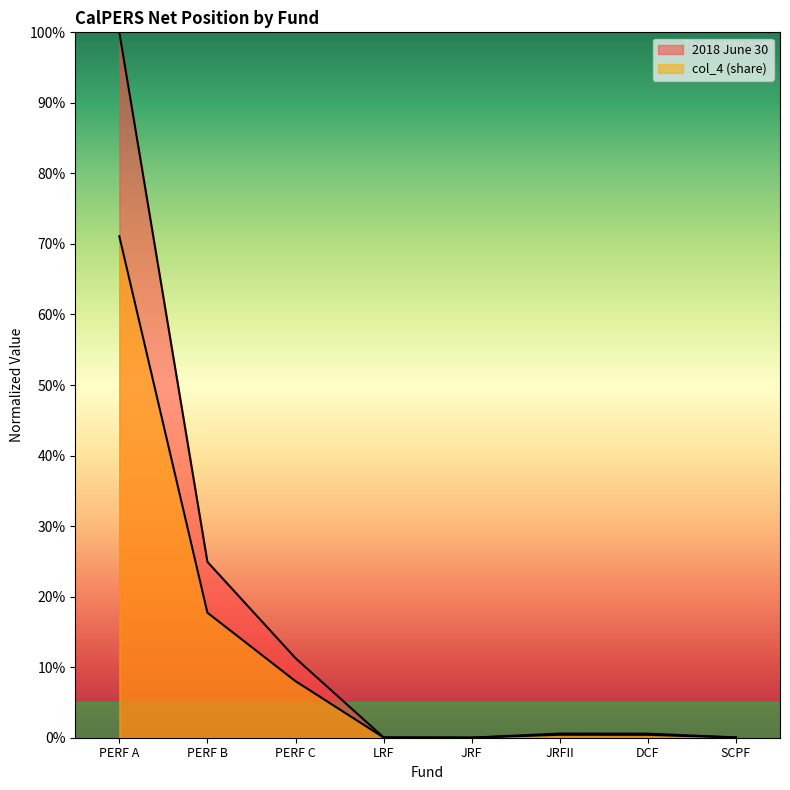

What position from the left is LRF?

4